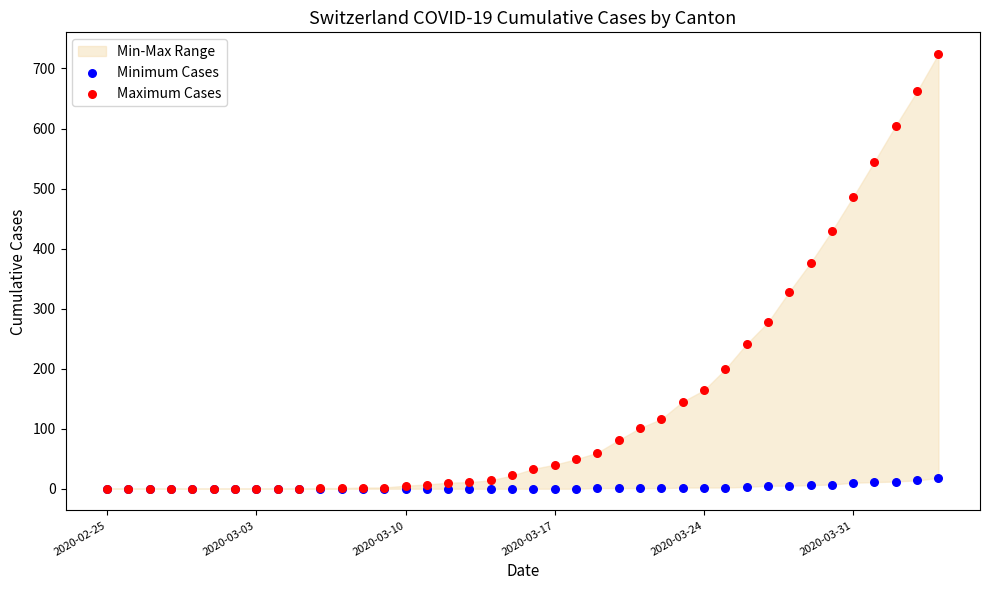

In the Maximum Cases series, what Y value is closest to 362?

376